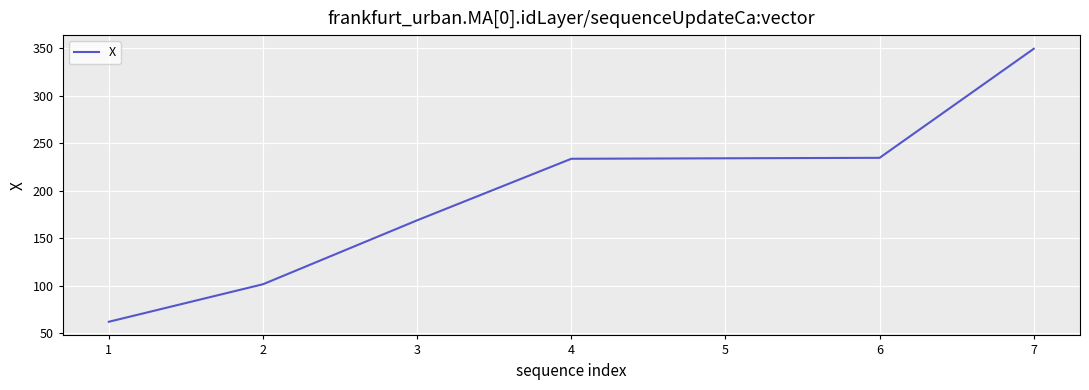

Which label corresponds to the largest value in the chart?

7